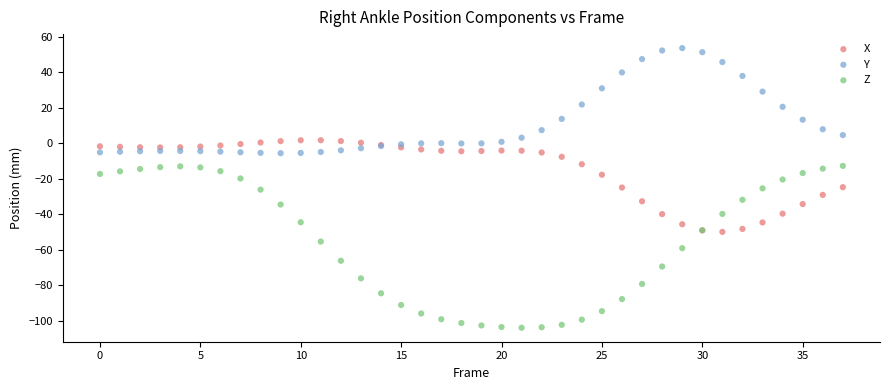

What are all the series names shown in the legend?

X, Y, Z